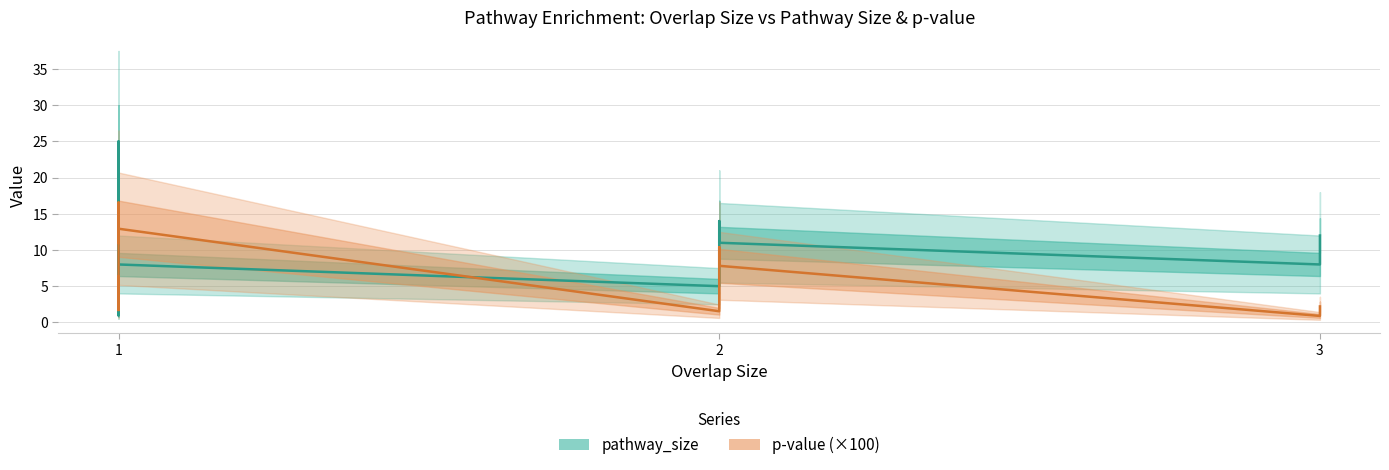

Does the chart have visible grid lines?

Yes